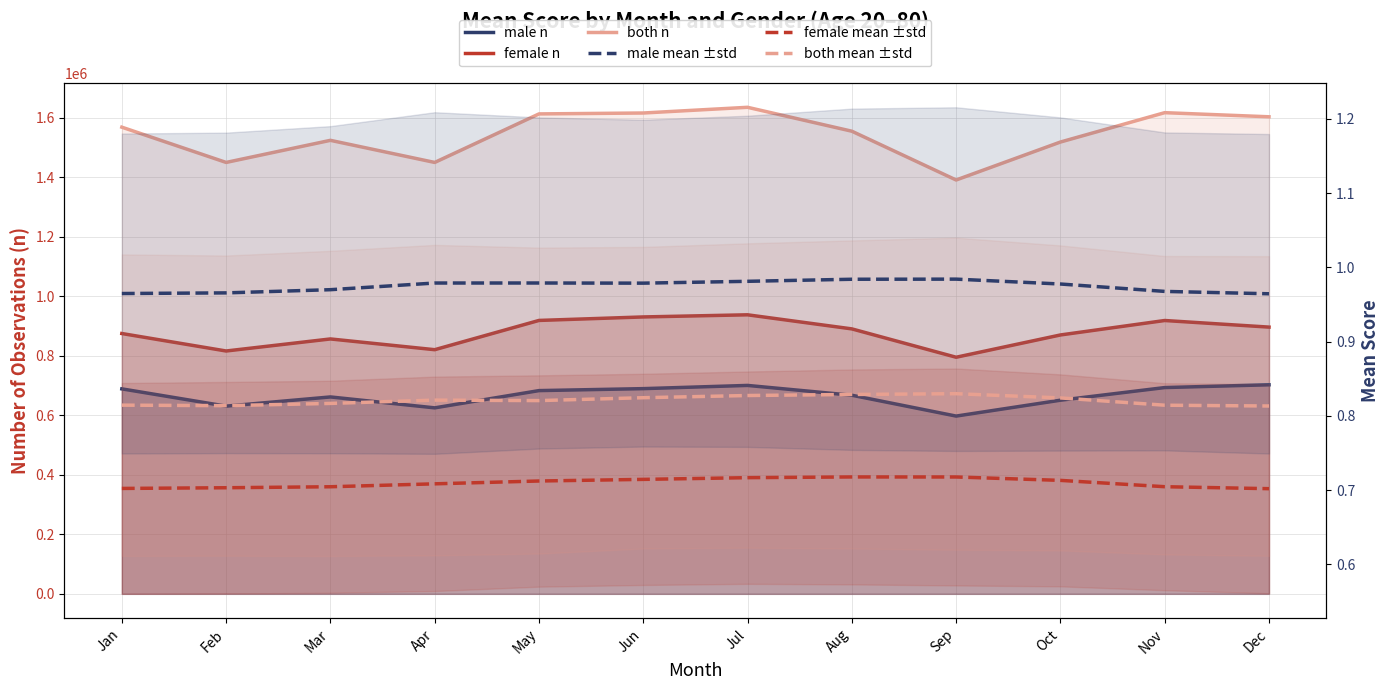

Which category has the highest value across all series?

Jul